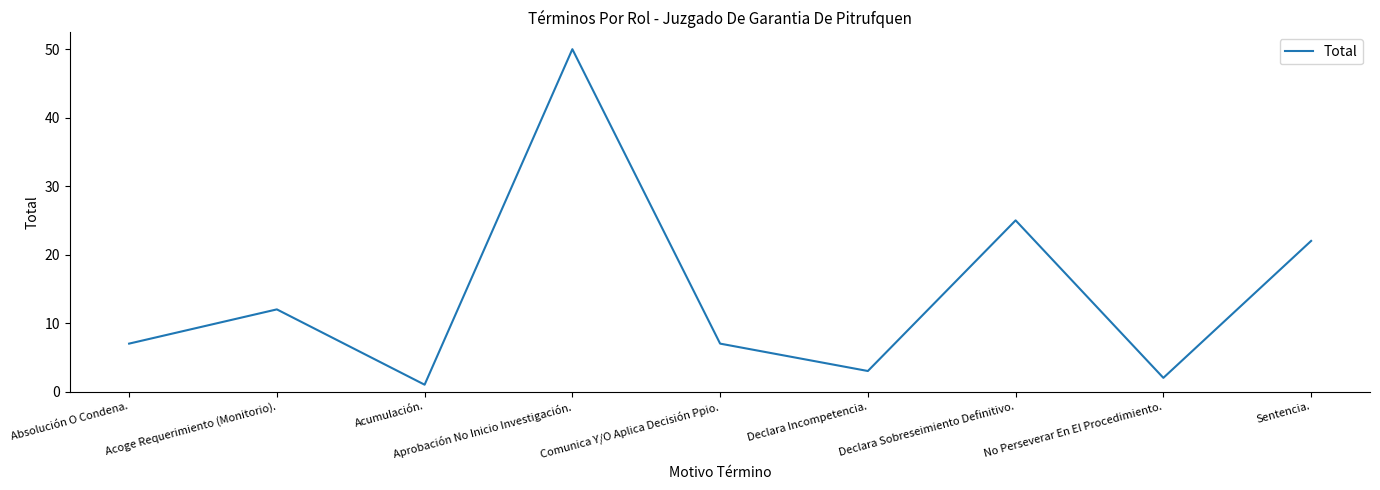

What is the average value?

14